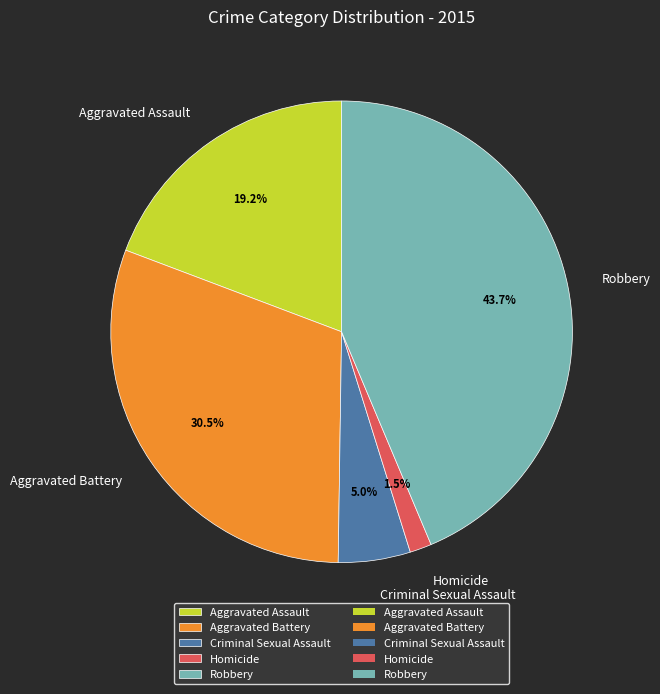

How many slices are in this pie chart?

5